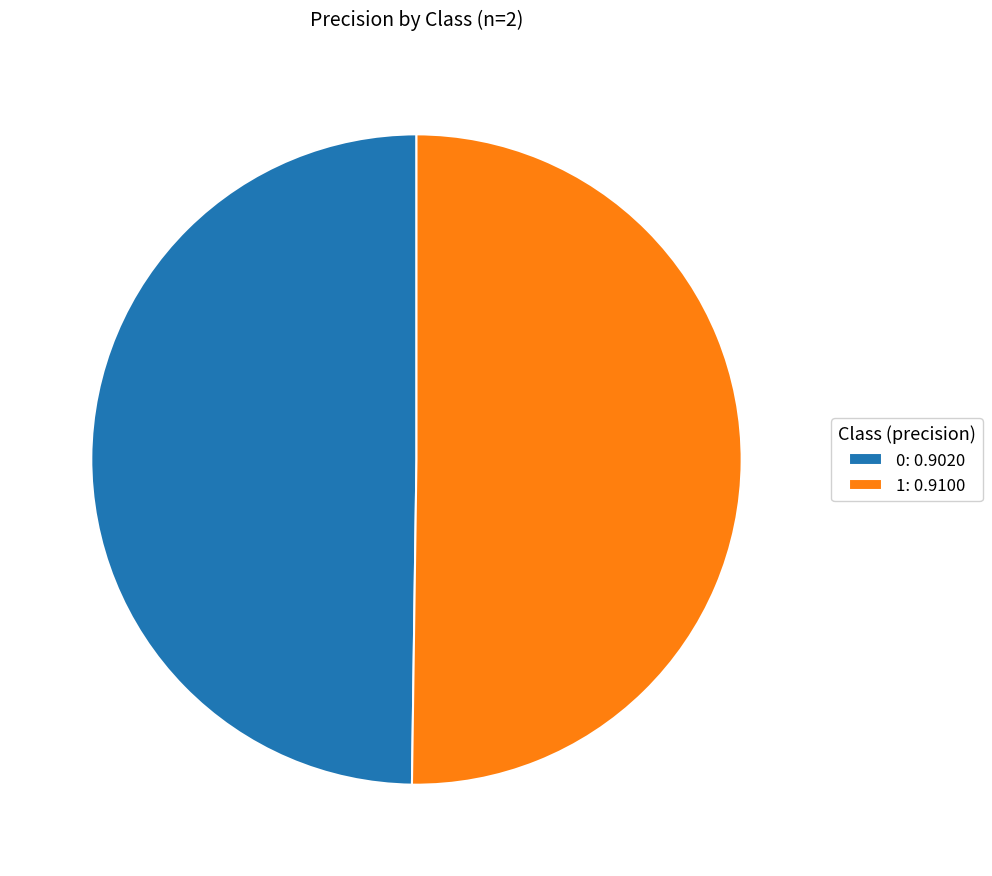

The 1 slice represents 63% of the pie. True or false?

False